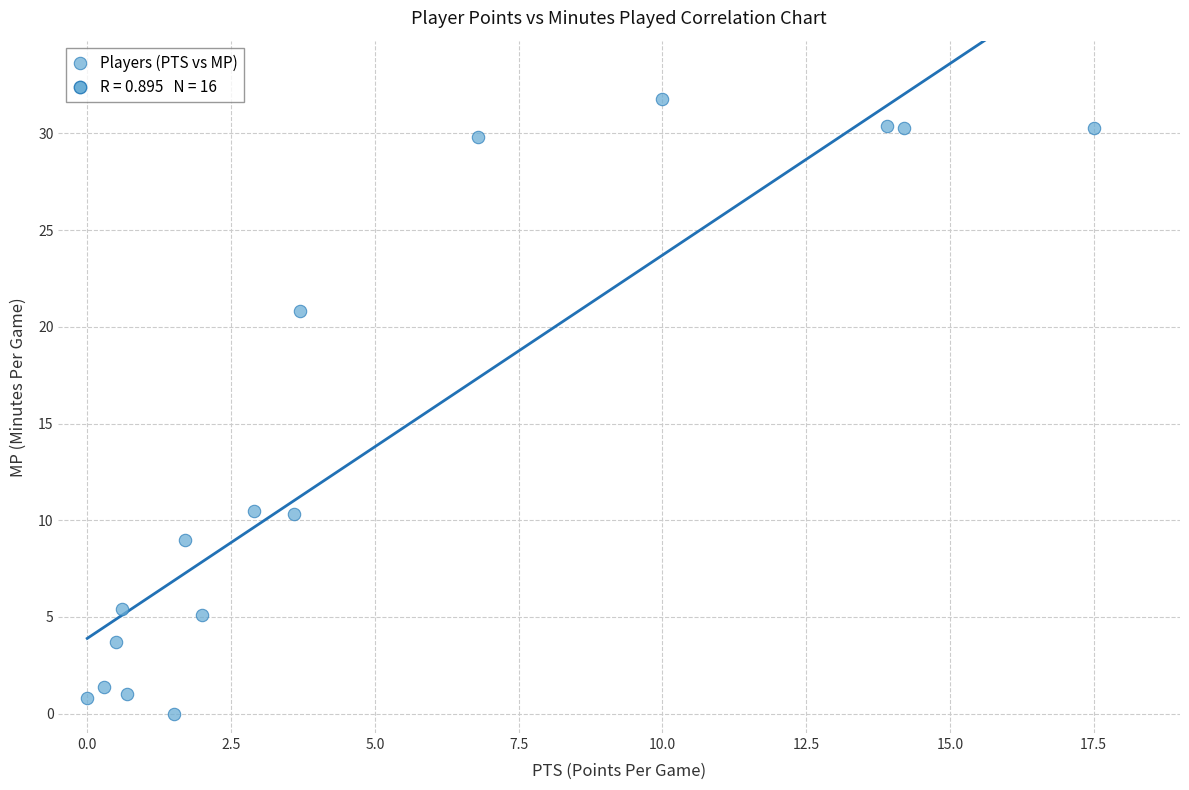

What is the range of Y values (max minus min)?

31.8